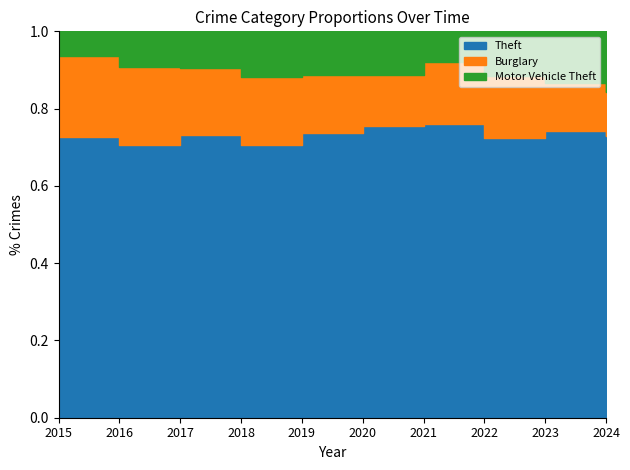

True or false: Motor Vehicle Theft has a value of 91 at 2024.

False